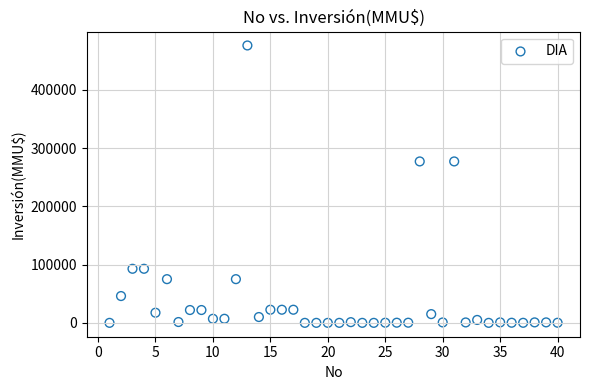

What is the range of X values (max minus min)?

39